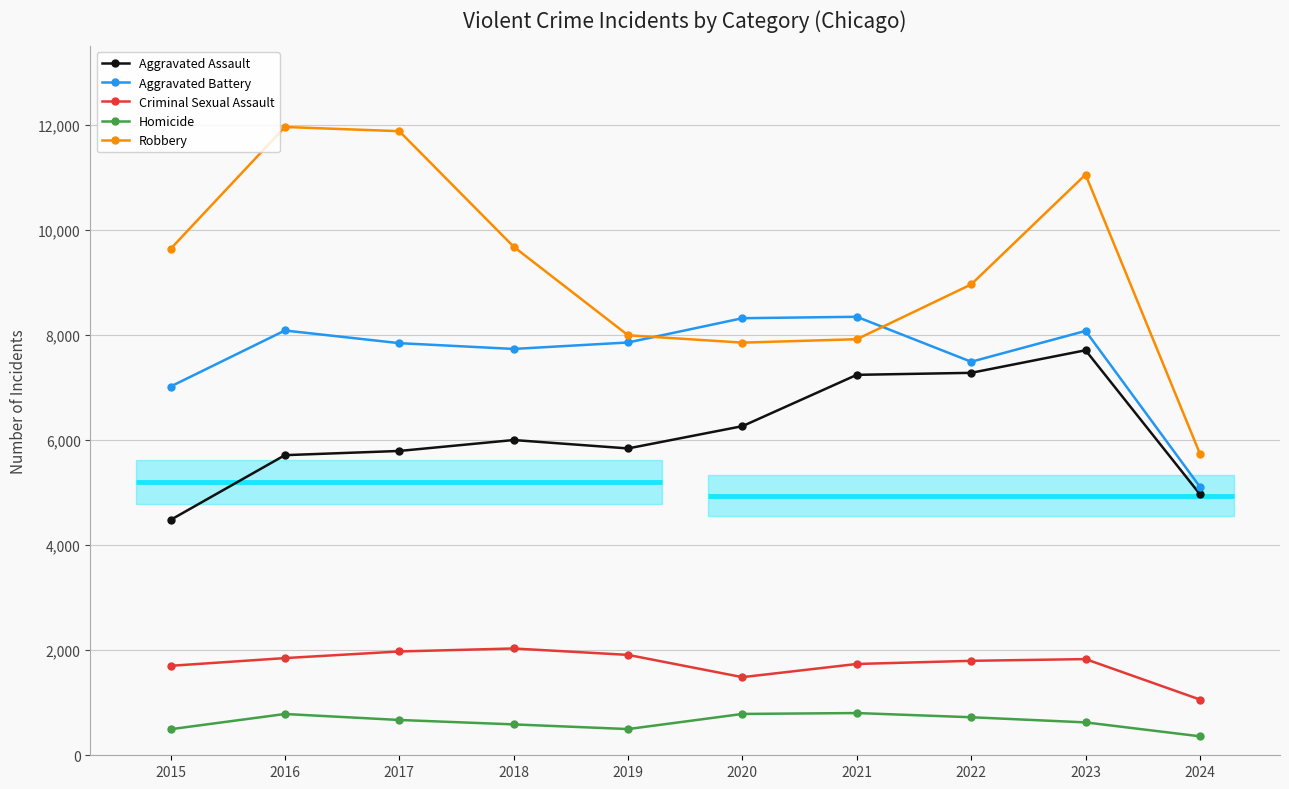

True or false: Robbery and Aggravated Assault cross at least once.

False